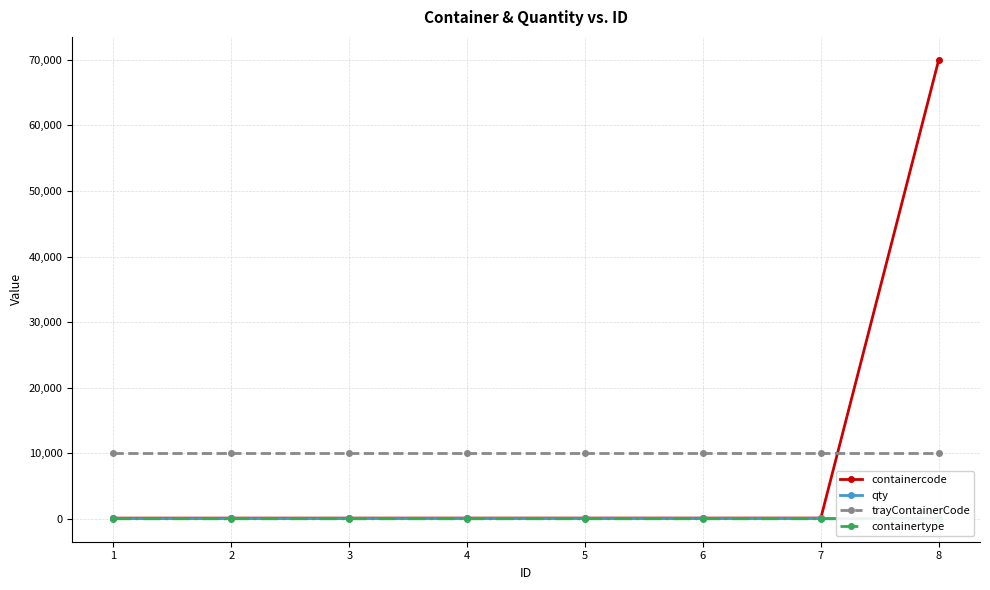

Does the chart display data point markers on the line(s)?

Yes